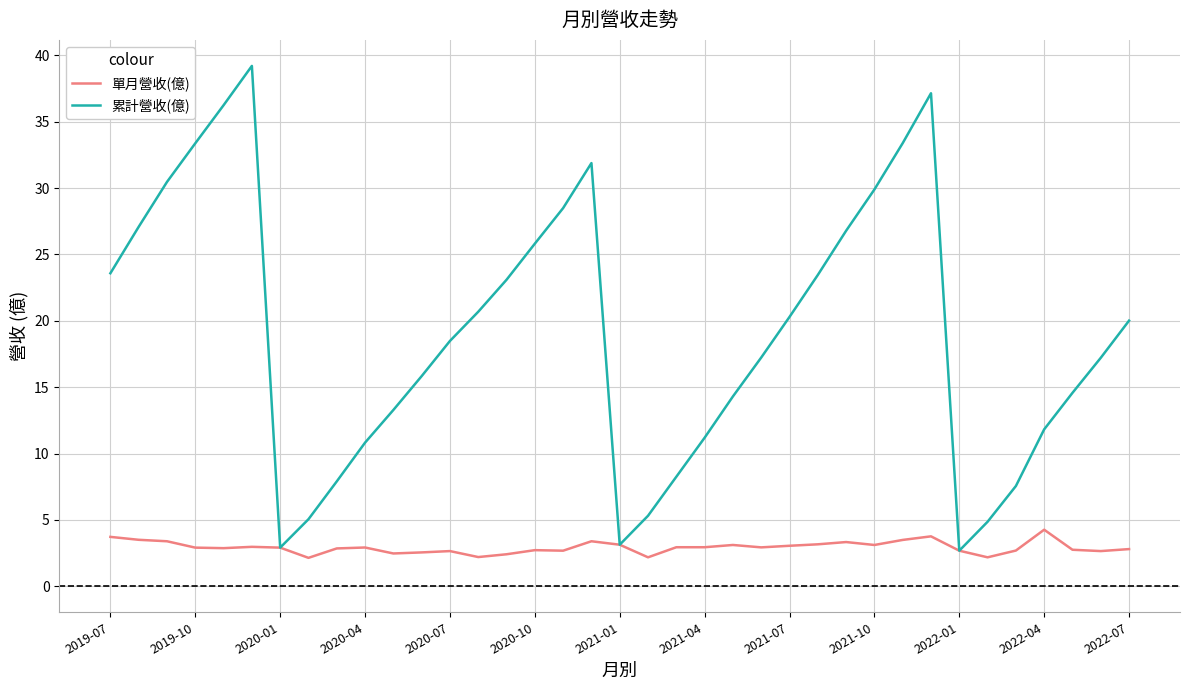

What is the minimum value shown in the chart?

2.1